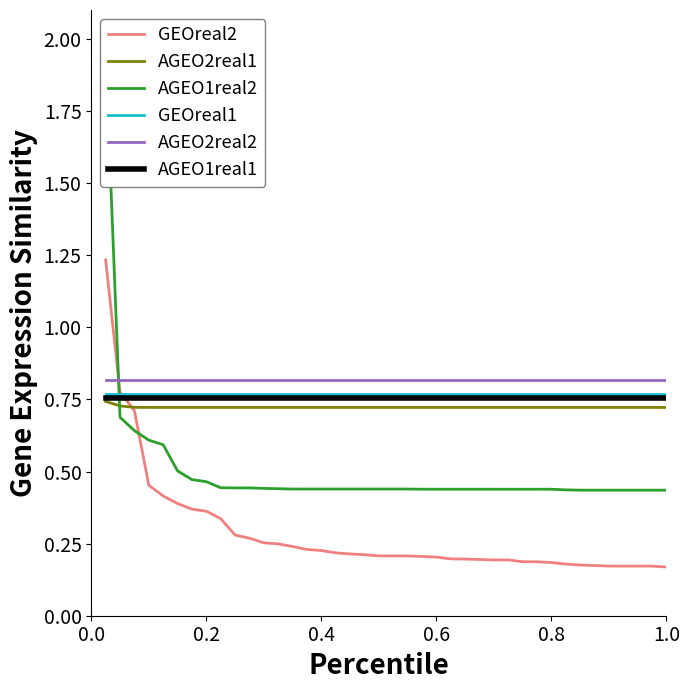

How many times do GEOreal2 and AGEO2real2 cross each other?

1